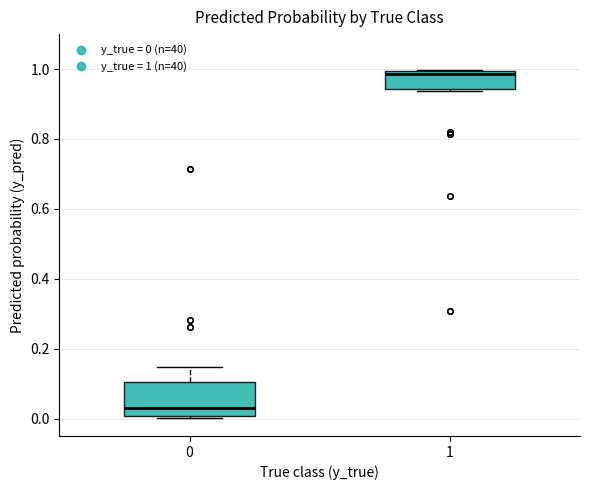

Which box is the tallest, from its lower edge to its upper edge?

0